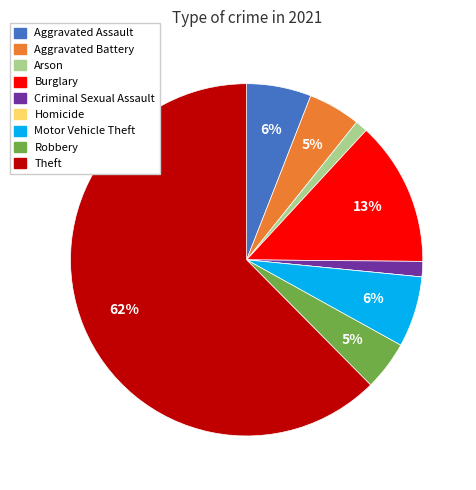

Is it true that Arson is 1% of the pie?

True